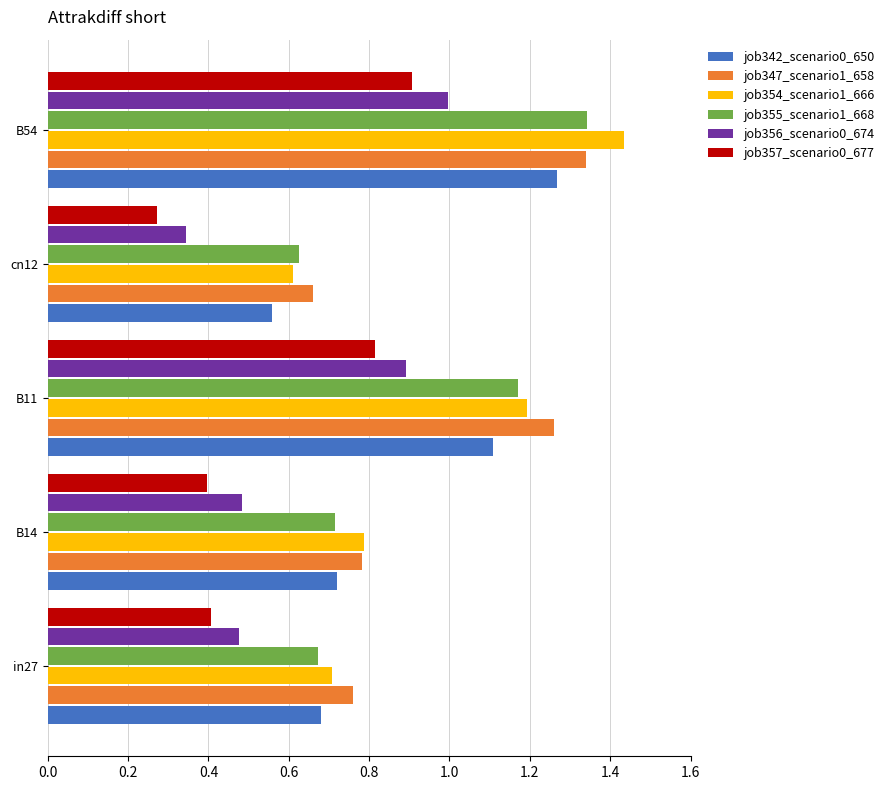

Which series changed the most between cn12 and B54?

job354_scenario1_666